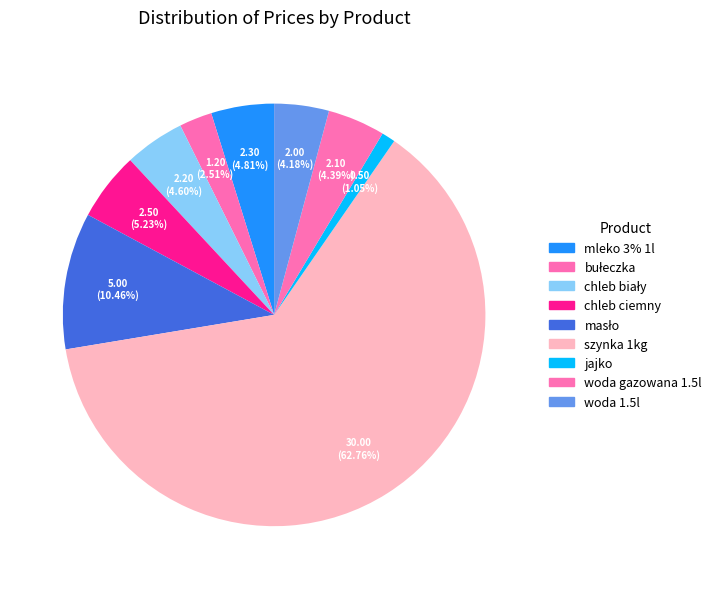

To the nearest percent, what is the difference between the chleb biały and jajko slice percentages?

4%